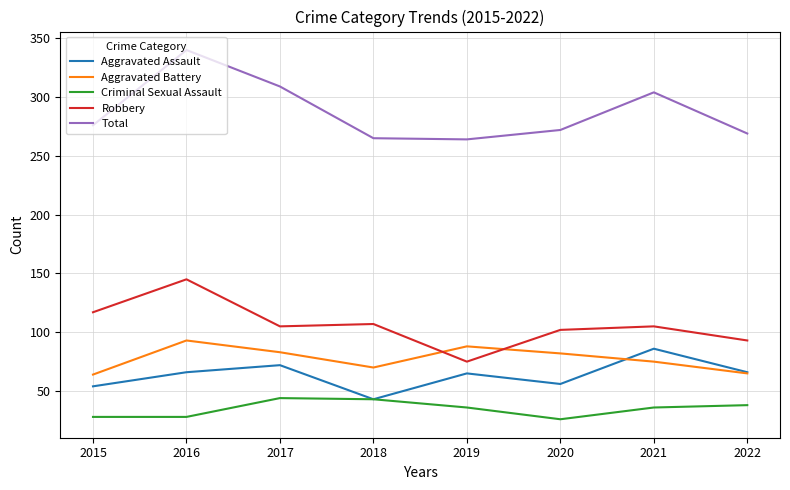

What are all the series names shown in the legend?

Aggravated Assault, Aggravated Battery, Criminal Sexual Assault, Robbery, Total